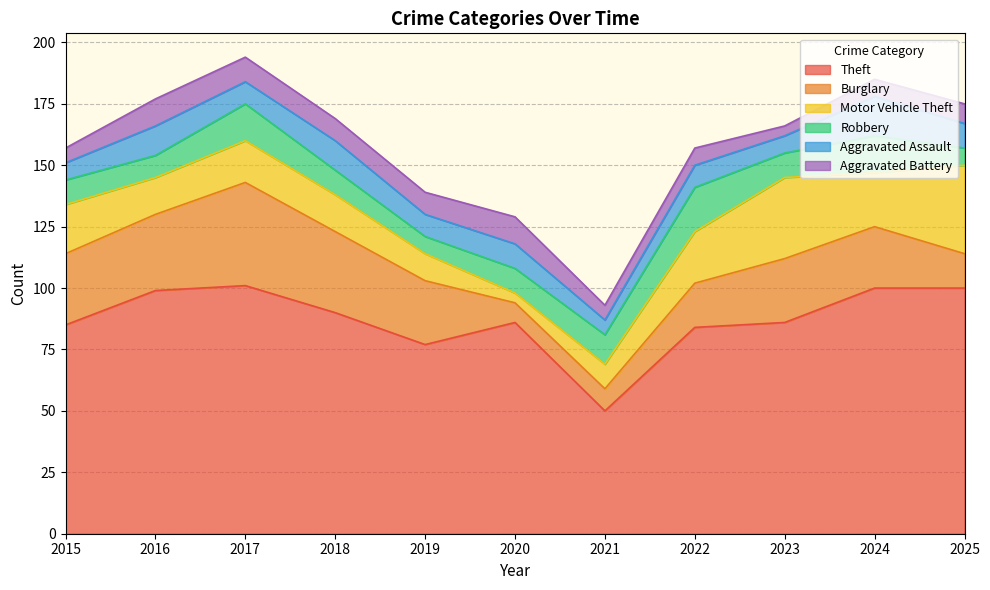

What is the value of the Aggravated Battery point at the 8th from the left?

7